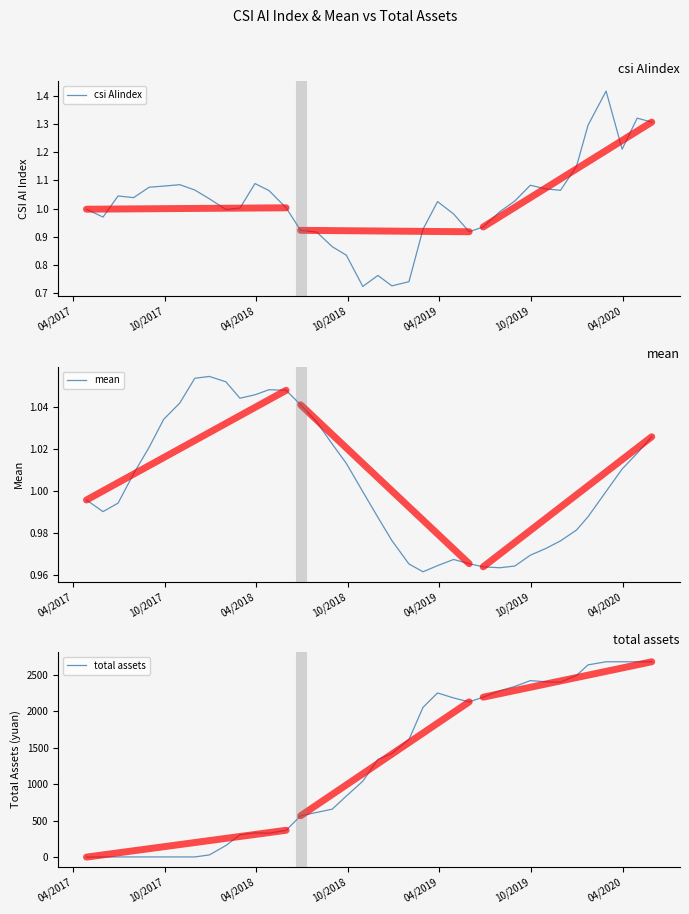

What is the label of the 4th point from the left?

10/2018